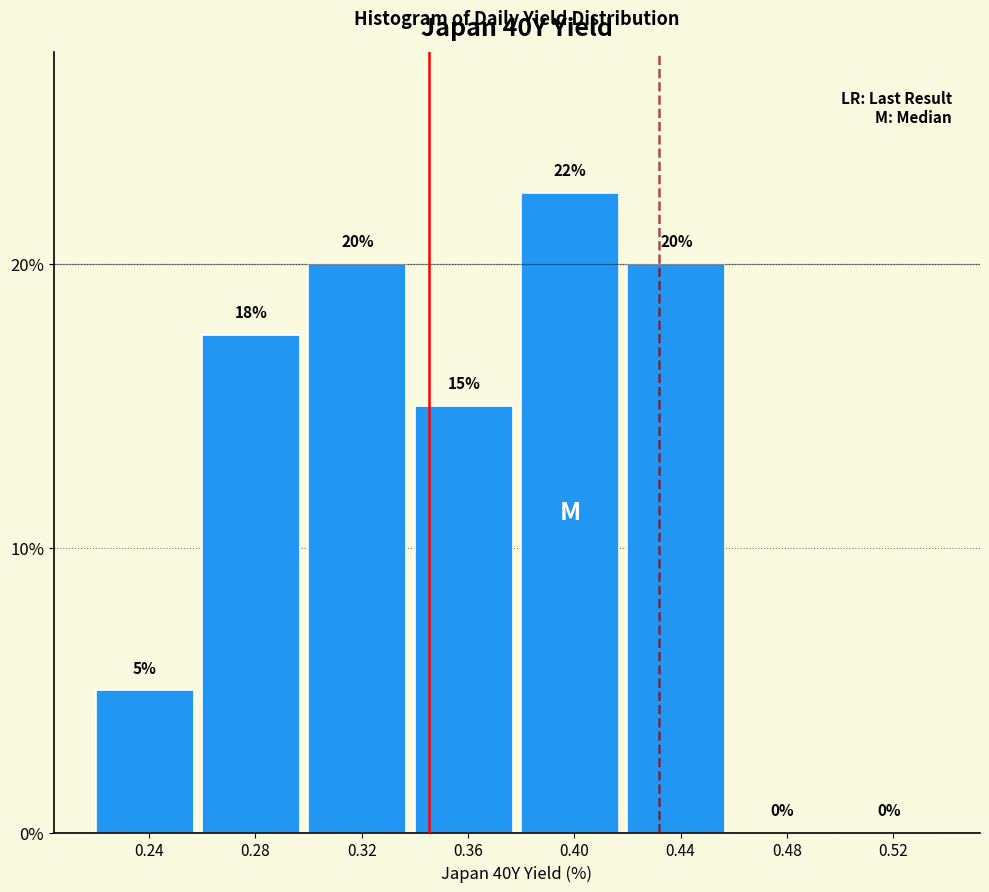

At which label is the value closest to 11?

0.36